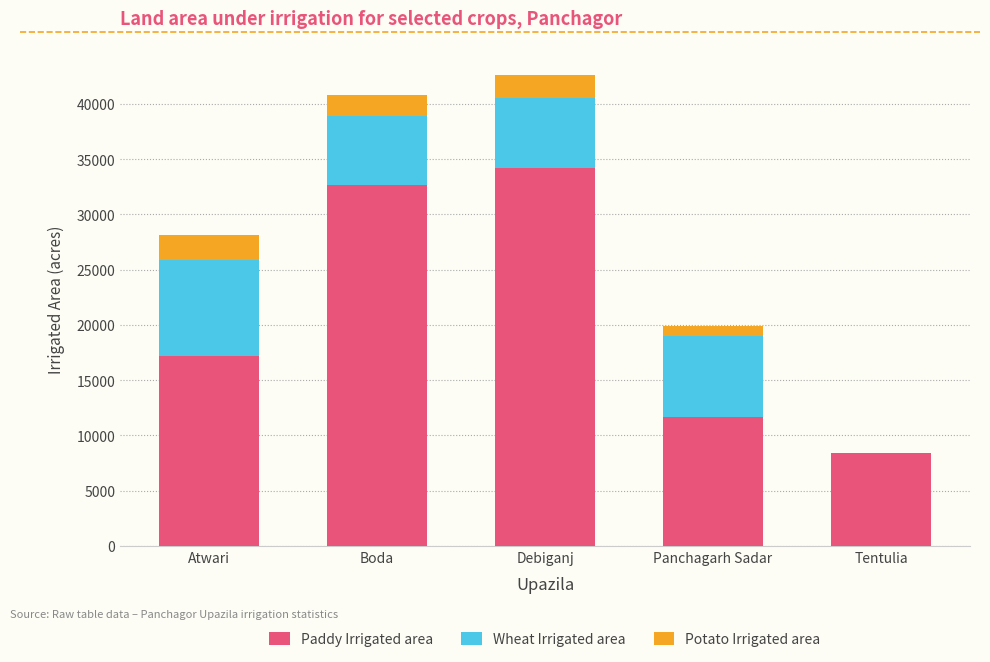

True or false: Paddy Irrigated area has a value of 8420 at Tentulia.

True